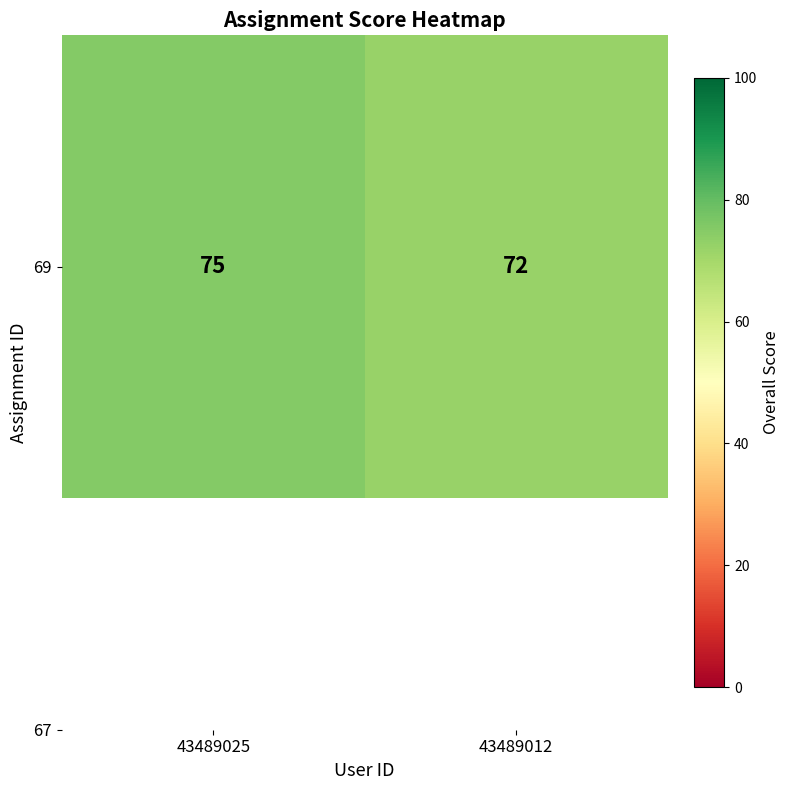

What is the sum of all values?

147